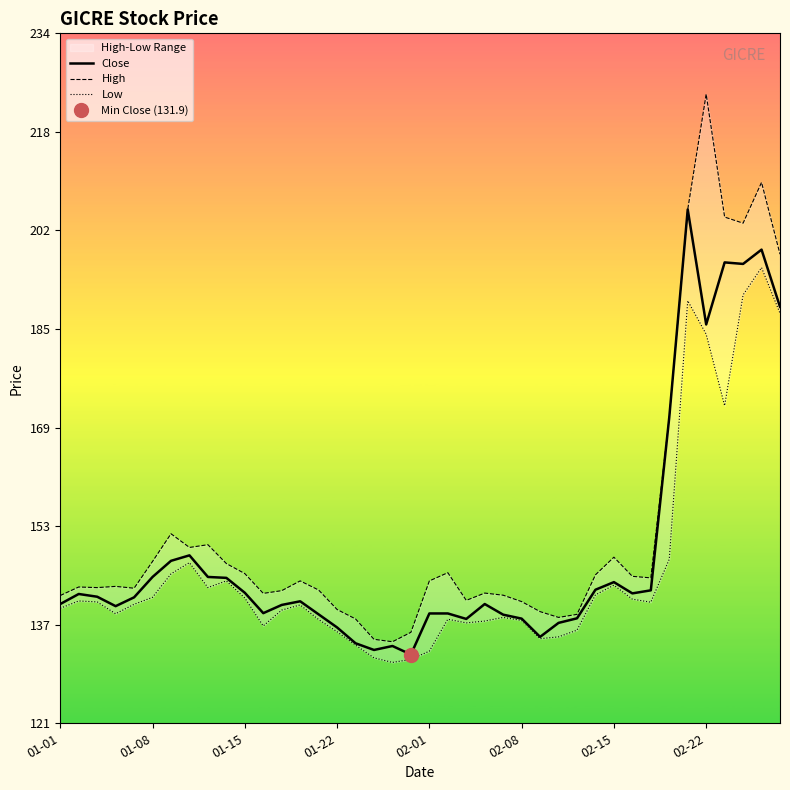

What is the lowest value of the Close series?

131.9